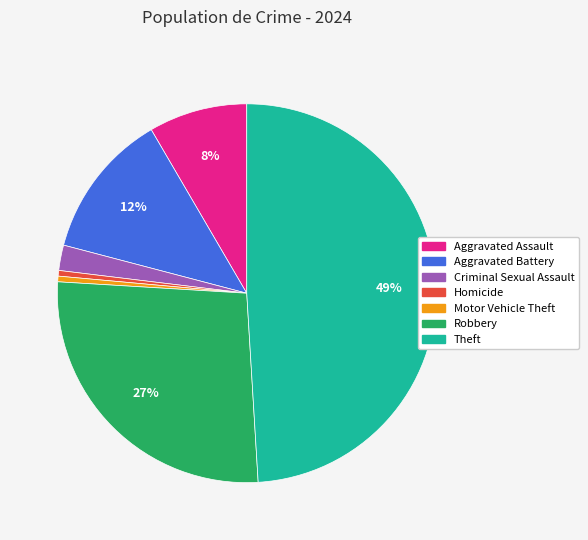

Is the sum of Motor Vehicle Theft and Robbery greater than half?

No